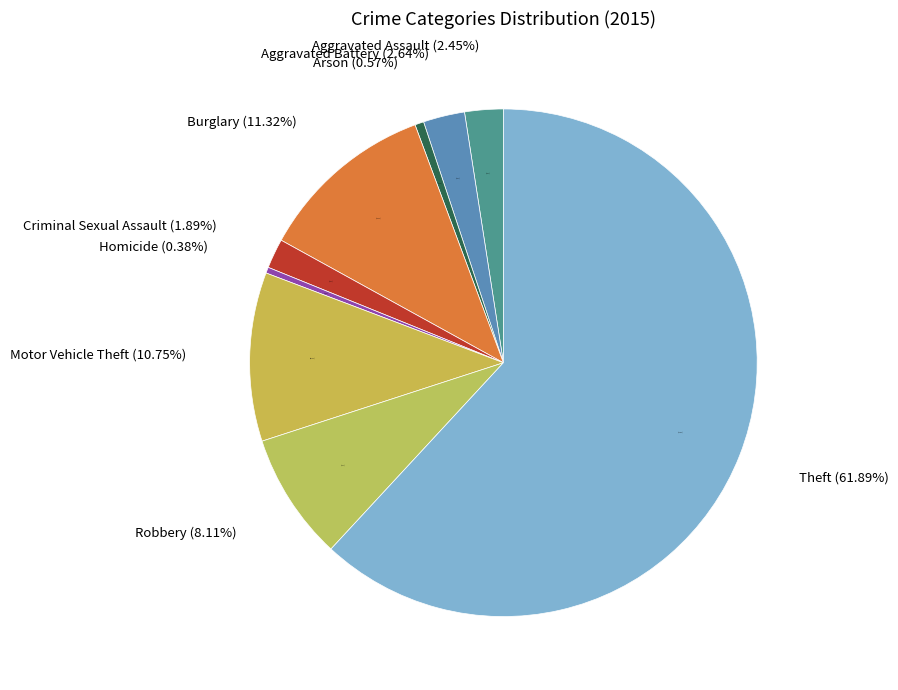

What percentage do Burglary and Aggravated Battery together represent?

14.0%